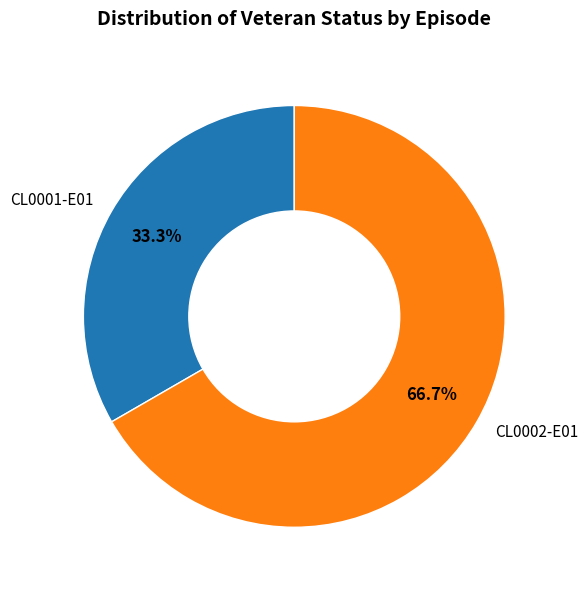

Count the number of slices in the pie.

2